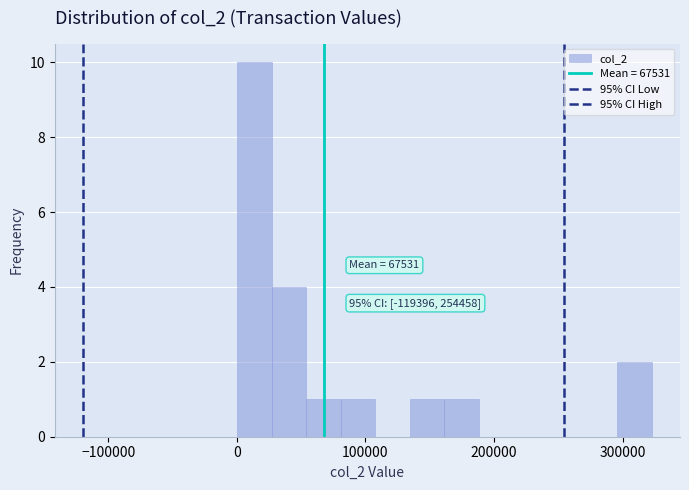

Around what value on the x-axis is the tallest bar? Give the approximate position of its centre, as read against the axis.

10000